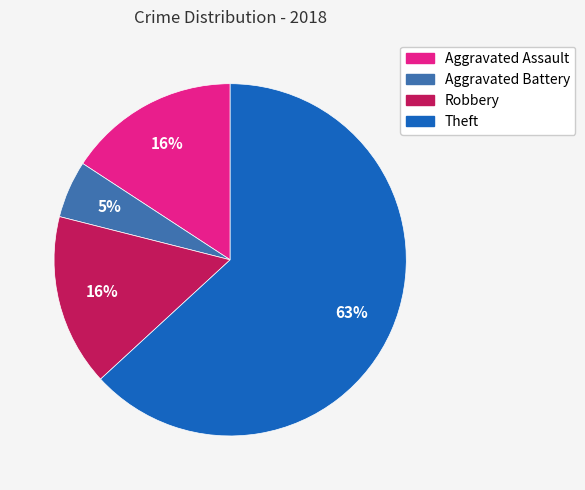

Which has a higher value, Theft or Aggravated Assault?

Theft